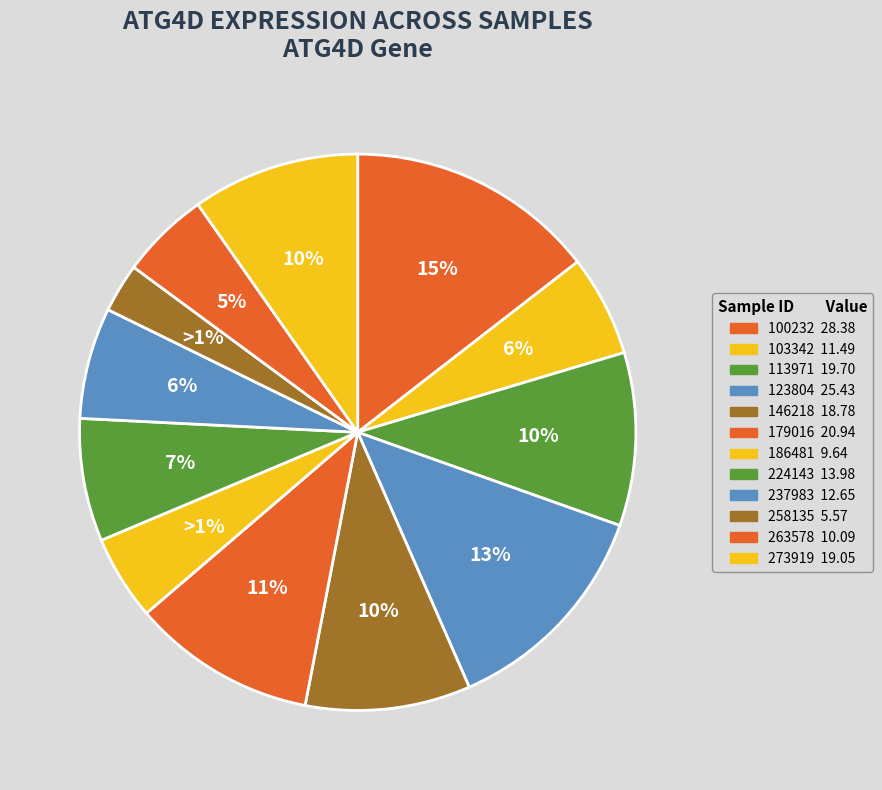

Is it true that 224143 is 7% of the pie?

True